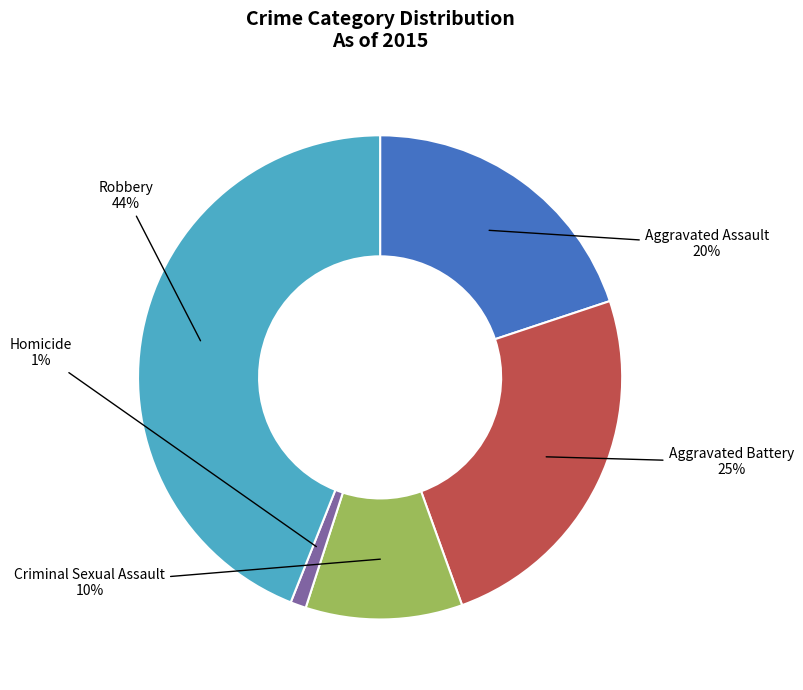

To the nearest percent, what percentage of the pie is Homicide?

1%